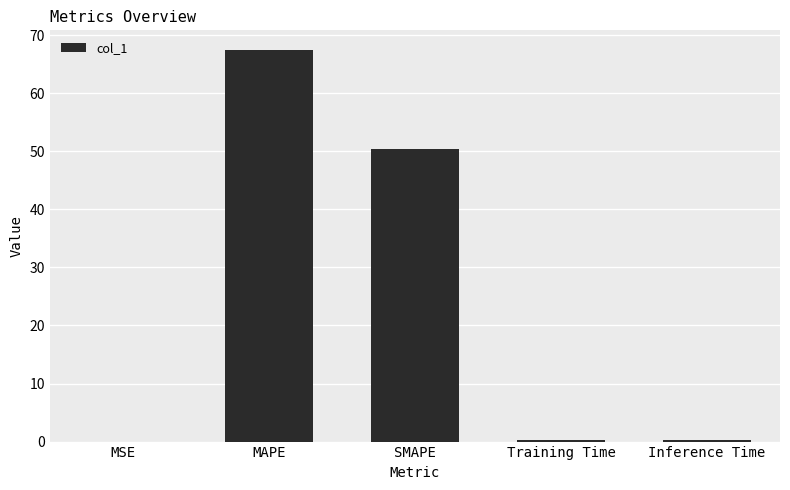

What is the maximum value shown in the chart?

67.5